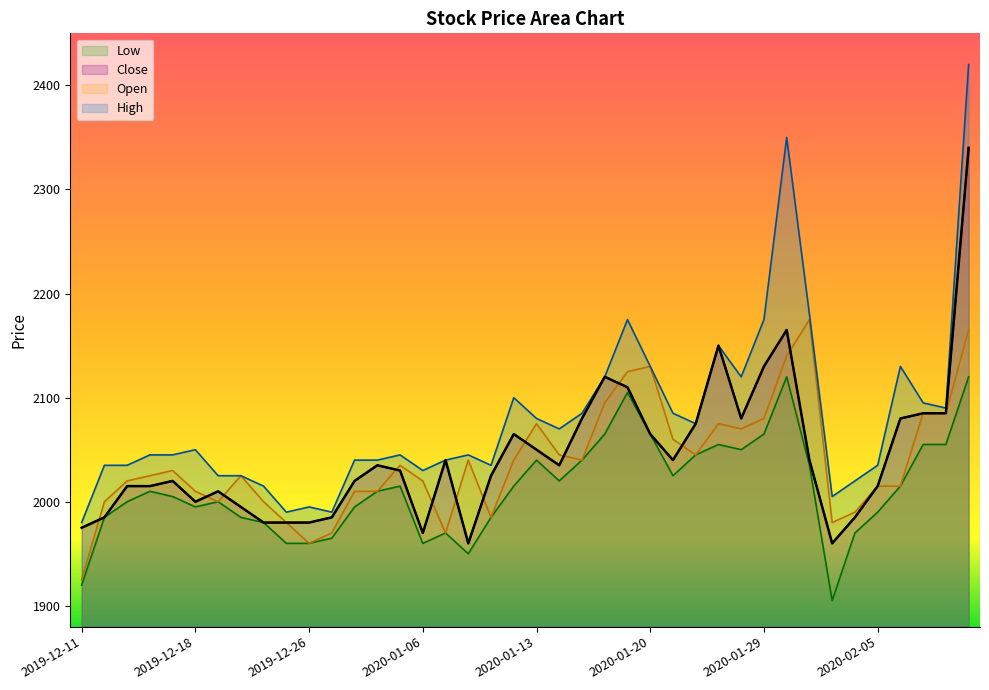

Between 2020-02-07 and 2019-12-30, which is larger?

2020-02-07